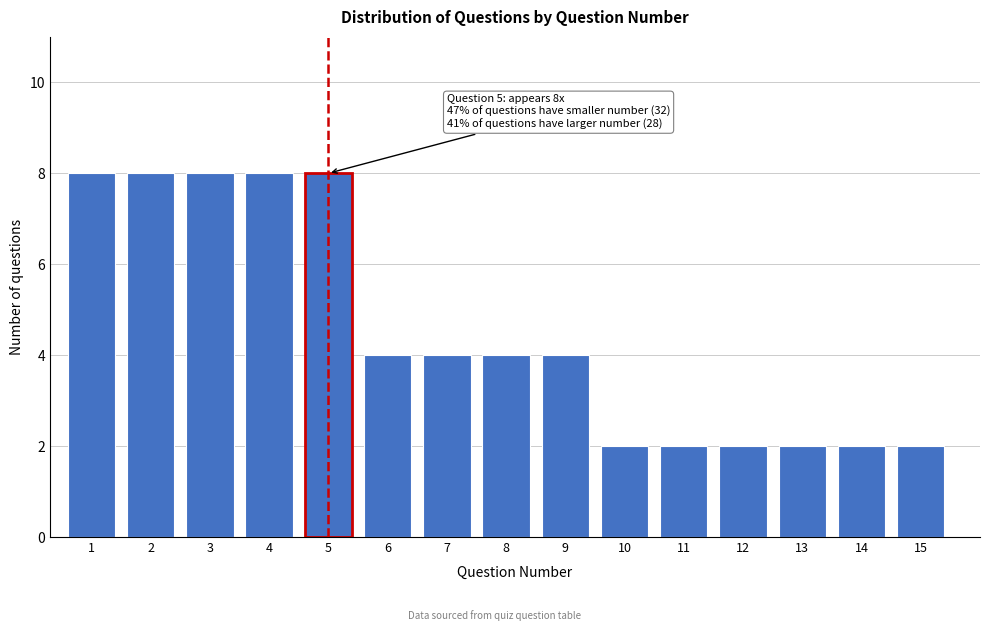

Reading right to left, list all the values displayed in this chart.

15=2	14=2	13=2	12=2	11=2	10=2	9=4	8=4	7=4	6=4	5=8	4=8	3=8	2=8	1=8